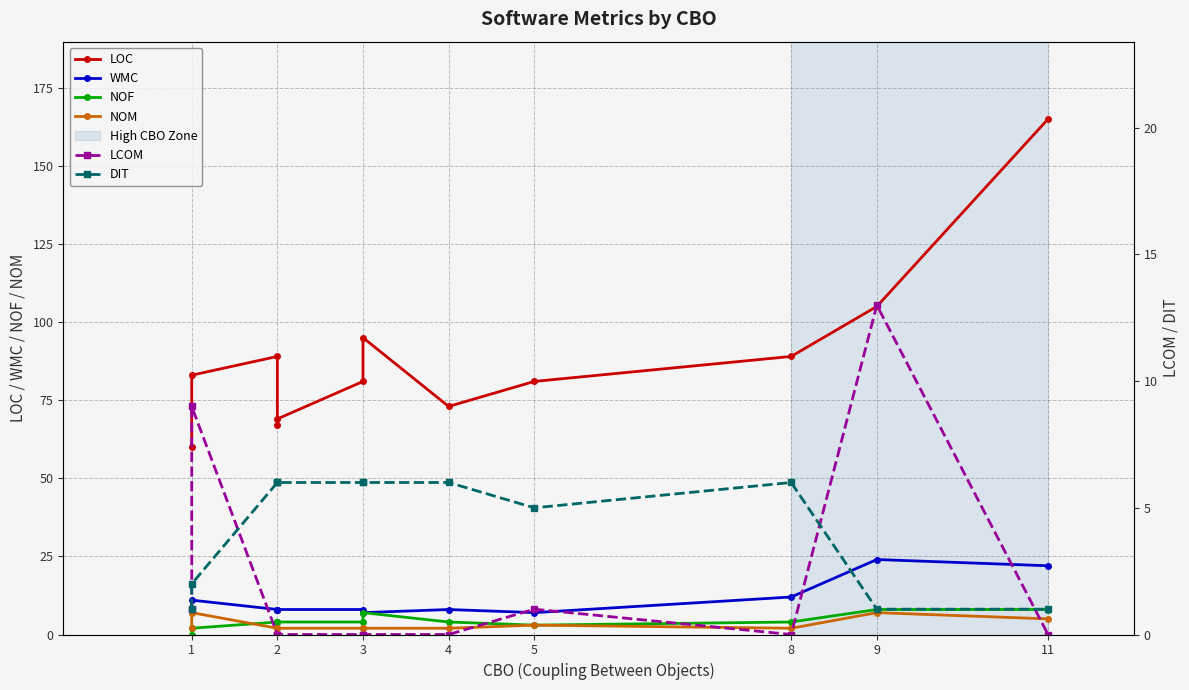

Which has a higher value, 2 or 1?

2